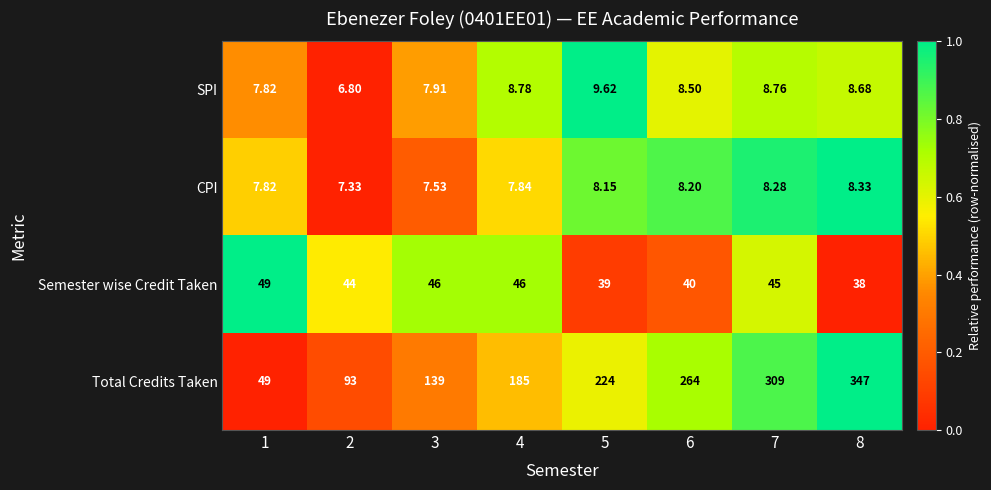

Rank the series by their maximum value, from highest to lowest.

Total Credits Taken, Semester wise Credit Taken, SPI, CPI